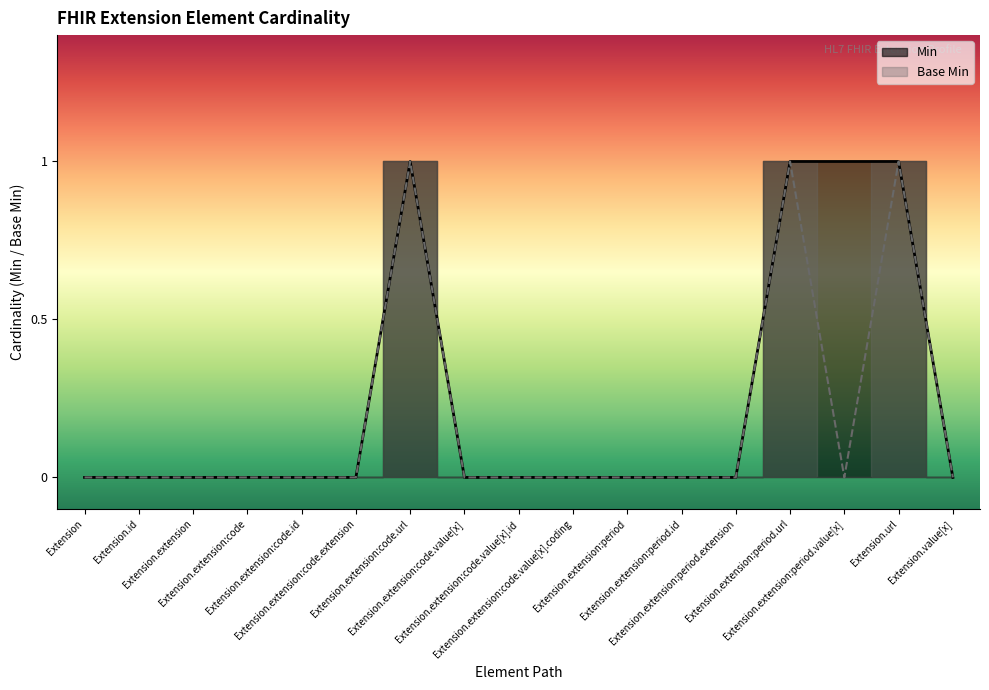

The value of Min at Extension.extension:code.value[x] is 0. True or false?

True